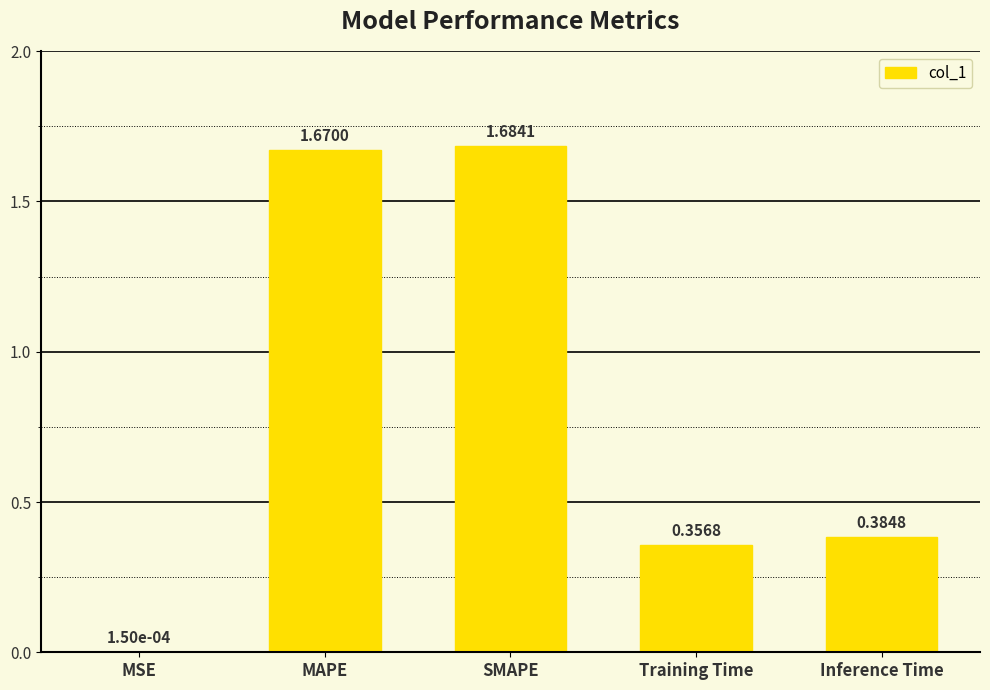

True or false: the data shows 0.5 at Inference Time.

False